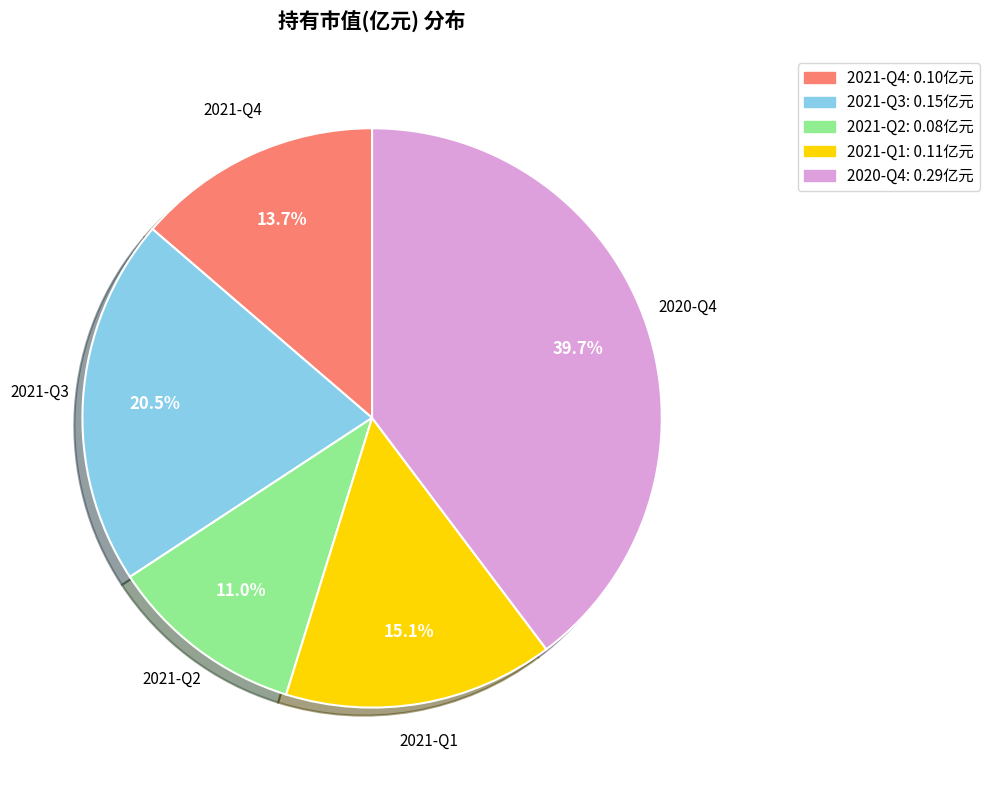

To the nearest percent, what percentage of the pie is 2020-Q4?

40%